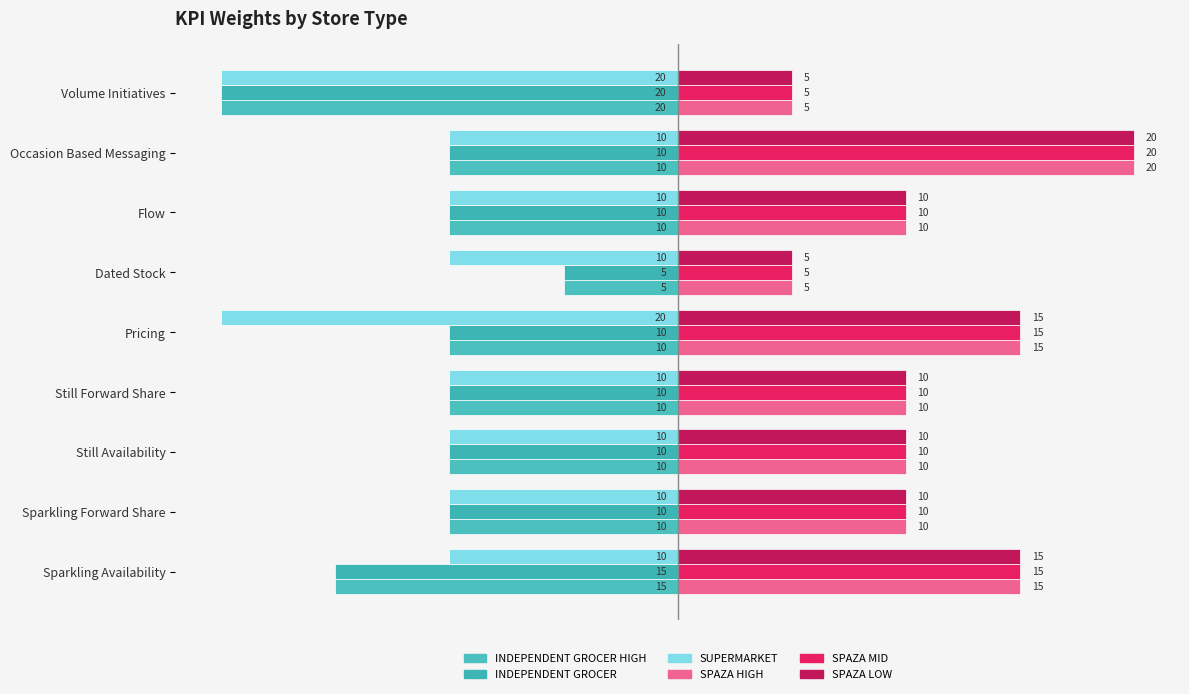

Count the number of categories in the chart.

9